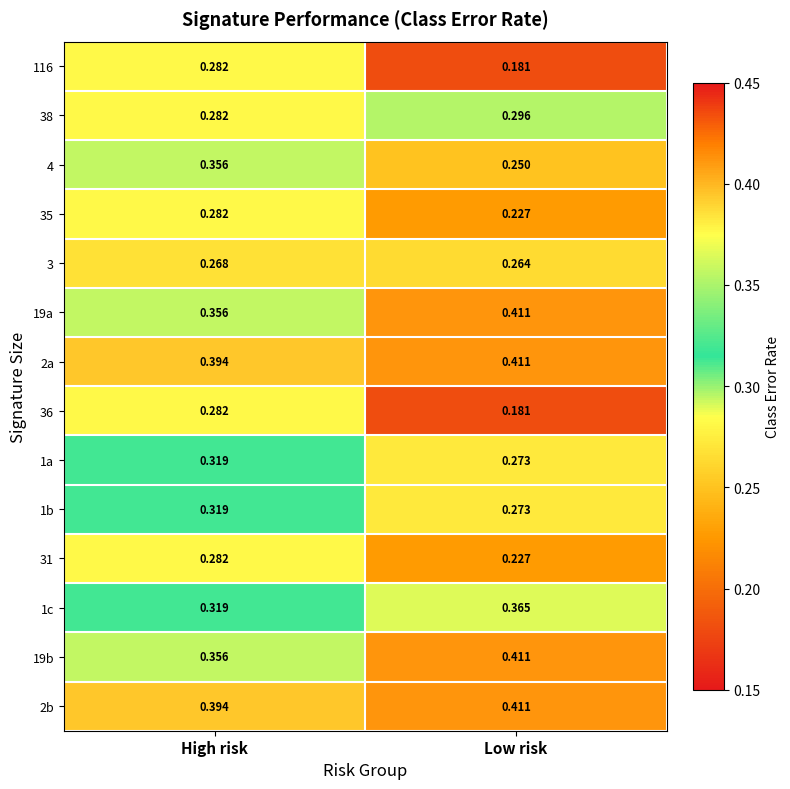

At which label is 35 closest to 0?

Low risk